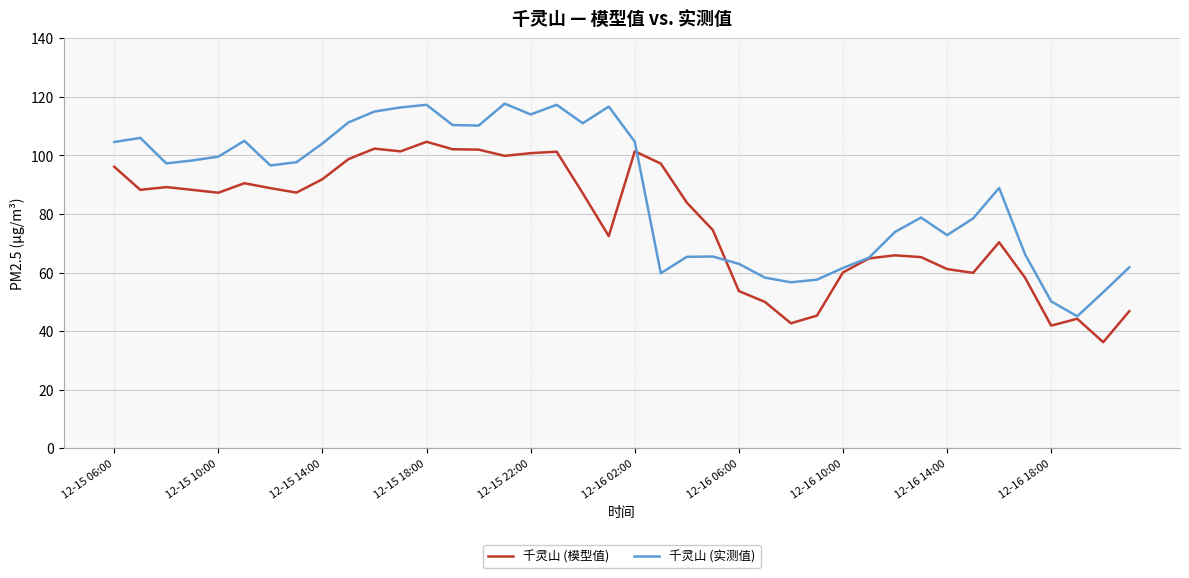

Rank the series by their maximum value, from highest to lowest.

千灵山 (实测值), 千灵山 (模型值)